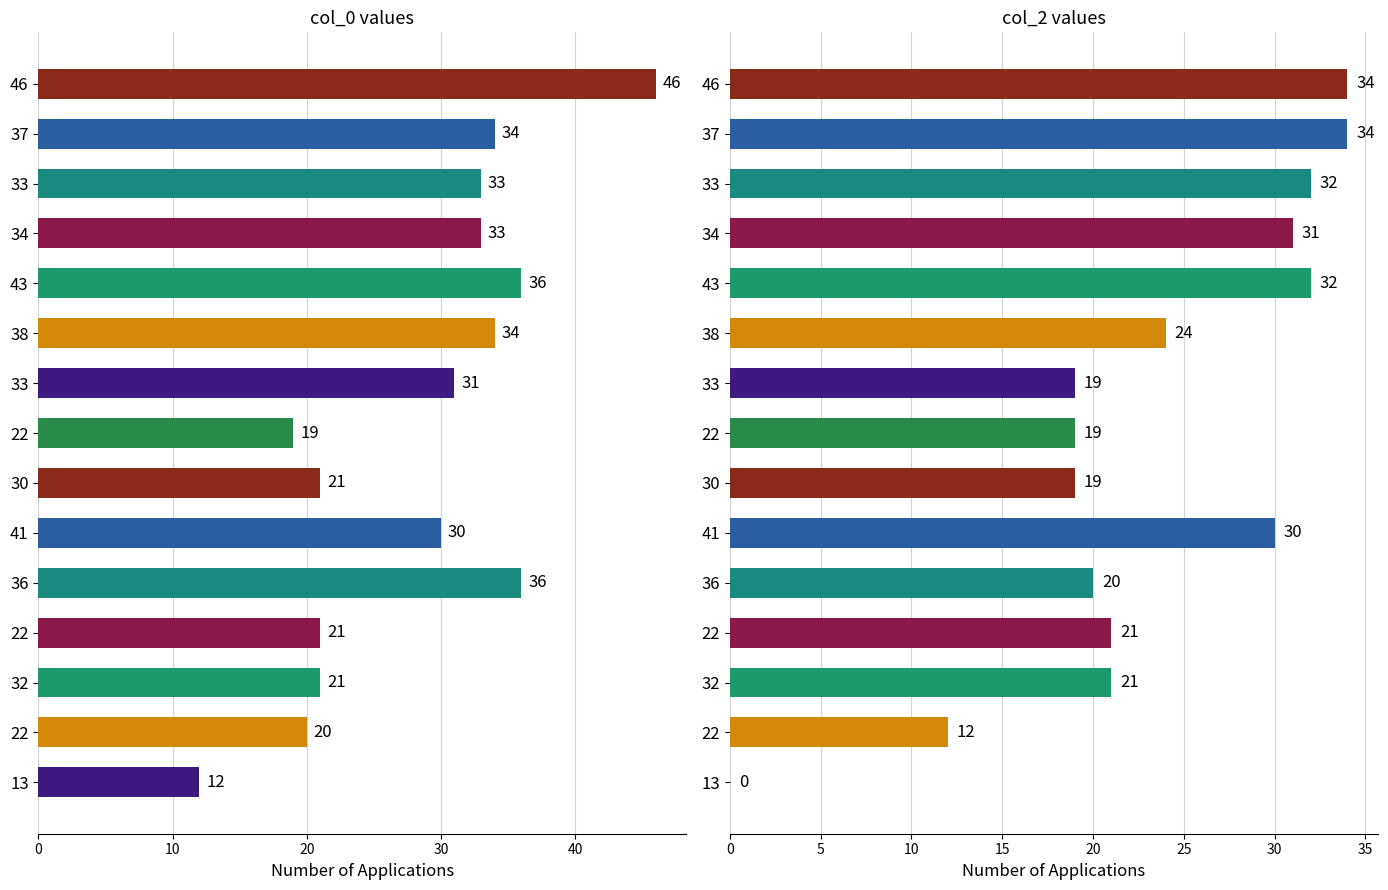

What is the average value of the col_0 series?

28